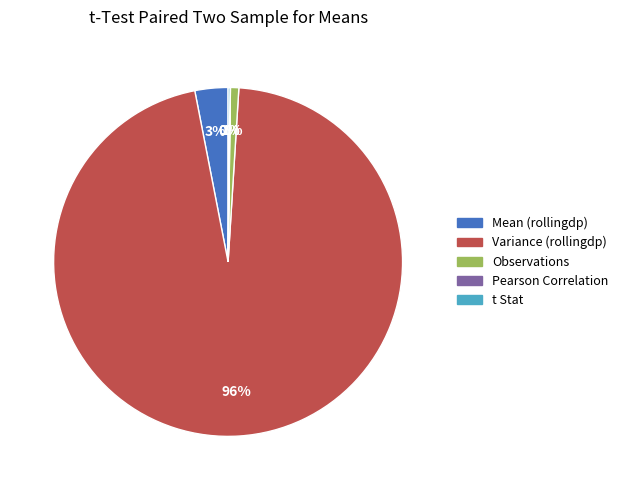

To the nearest percent, what is the difference between the largest and smallest slice percentages?

96%